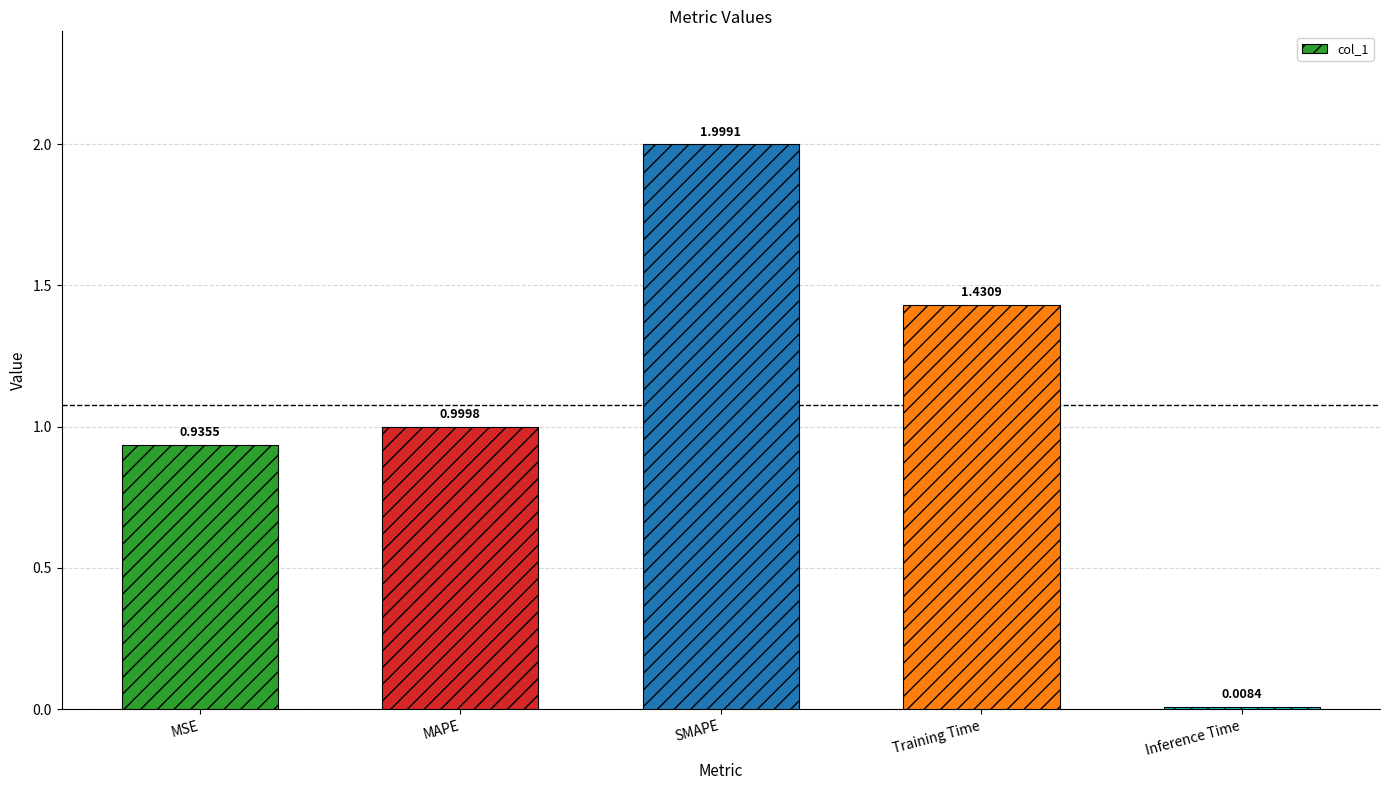

Which category has the lowest value across all series?

Inference Time